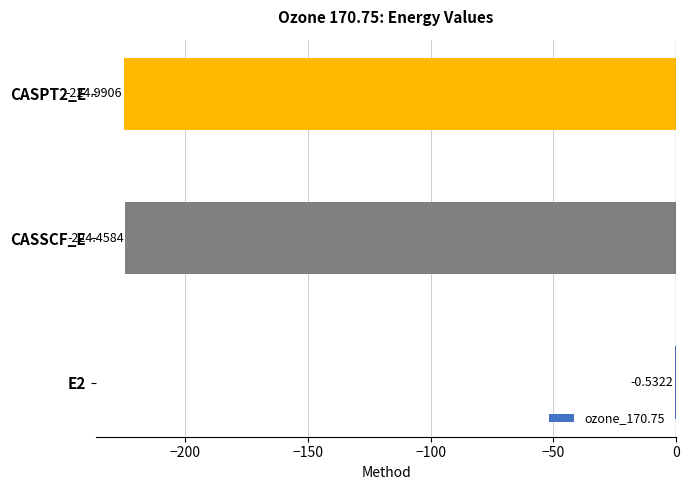

What is the change in value from E2 to CASSCF_E?

-223.9